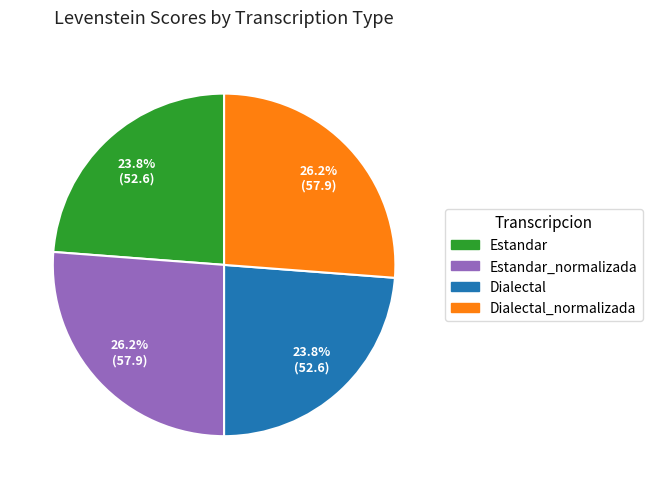

Does any single category account for the majority?

No